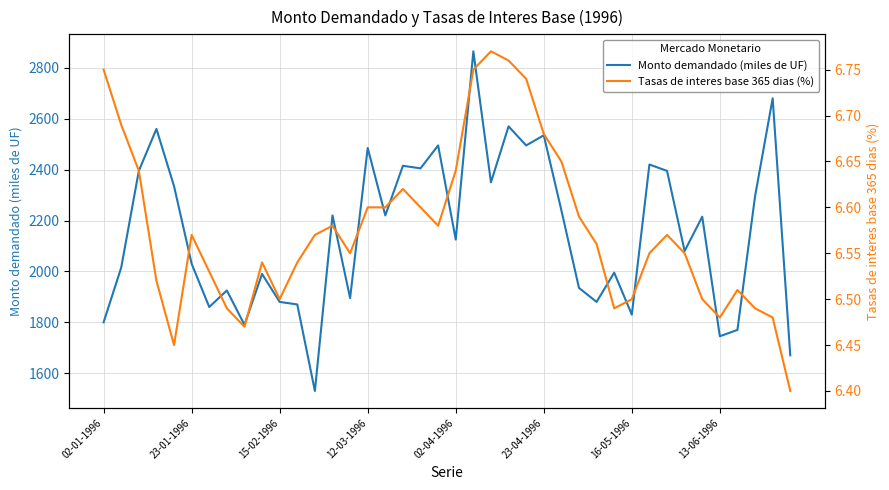

What is the minimum value for Monto demandado (miles de UF)?

1530